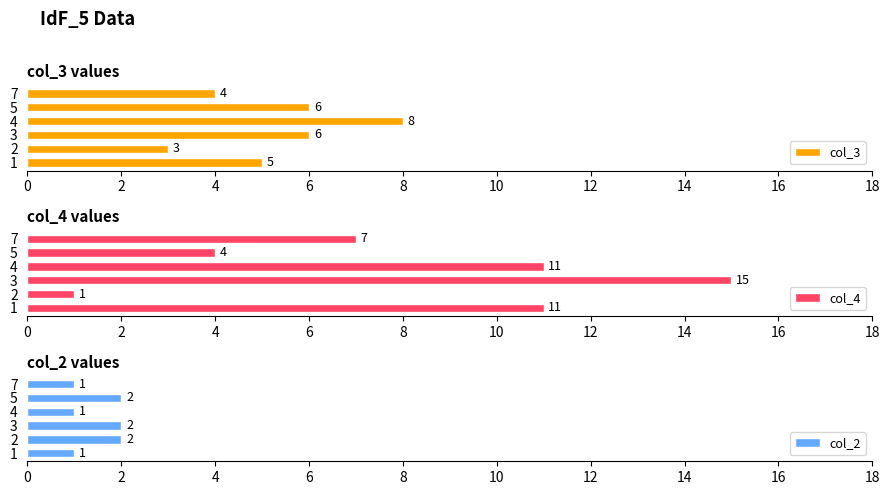

List the series in order of their overall mean, highest first.

col_4, col_3, col_2